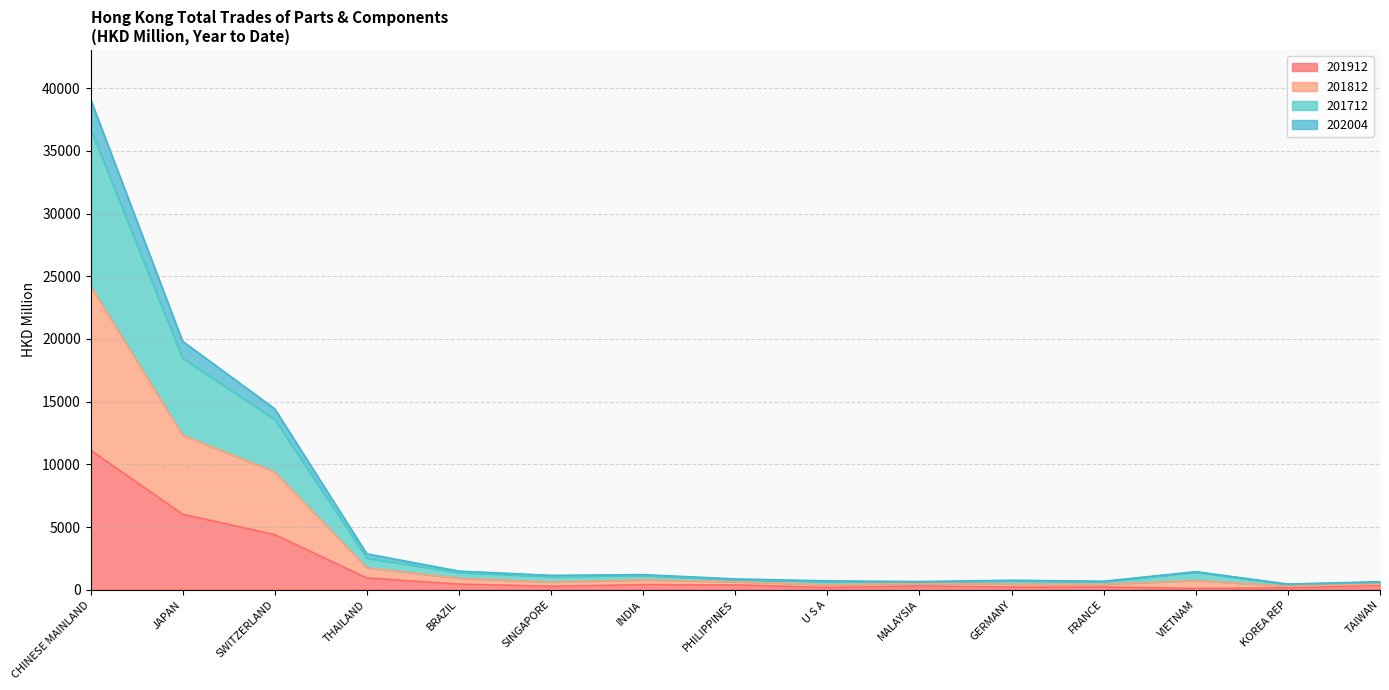

Count the number of categories in the chart.

15